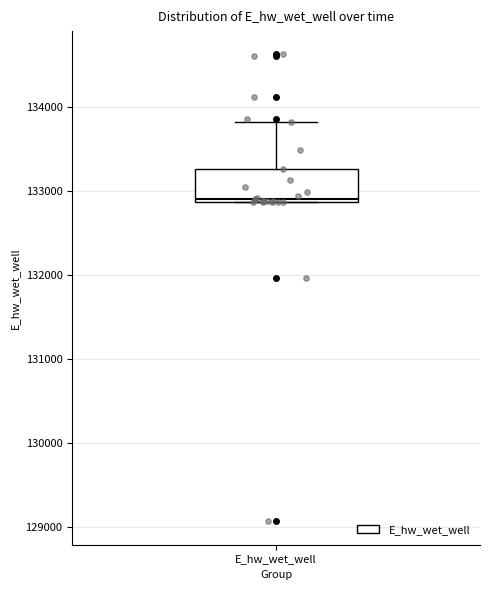

Where is the lower edge of the box for E_hw_wet_well on the y-axis? The values are not printed on the chart, so give them approximately, as read against the axis.

132900